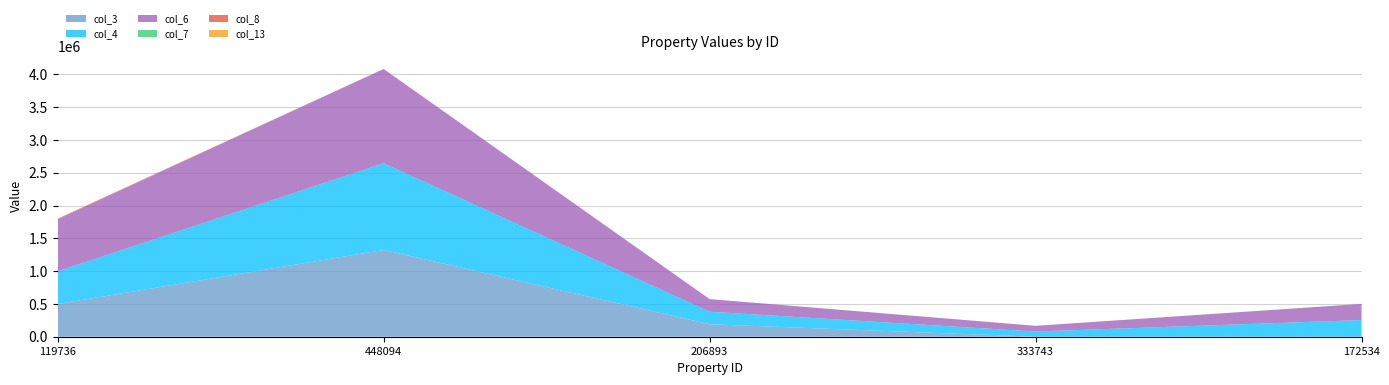

Reading left to right, what are all the values shown in this chart?

col_3: 498960.0	1322376.3	190724.4	0.0	0.0
col_4: 498960.0	1322376.3	190724.4	79520.8	254281.5
col_6: 792148.9	1438163.6	192476.8	86854.5	246144.5
col_7: 0.0	0.0	0.0	0.0	0.0
col_8: 9979.2	0.0	0.0	0.0	0.0
col_13: 0.0	0.0	0.0	0.0	0.0